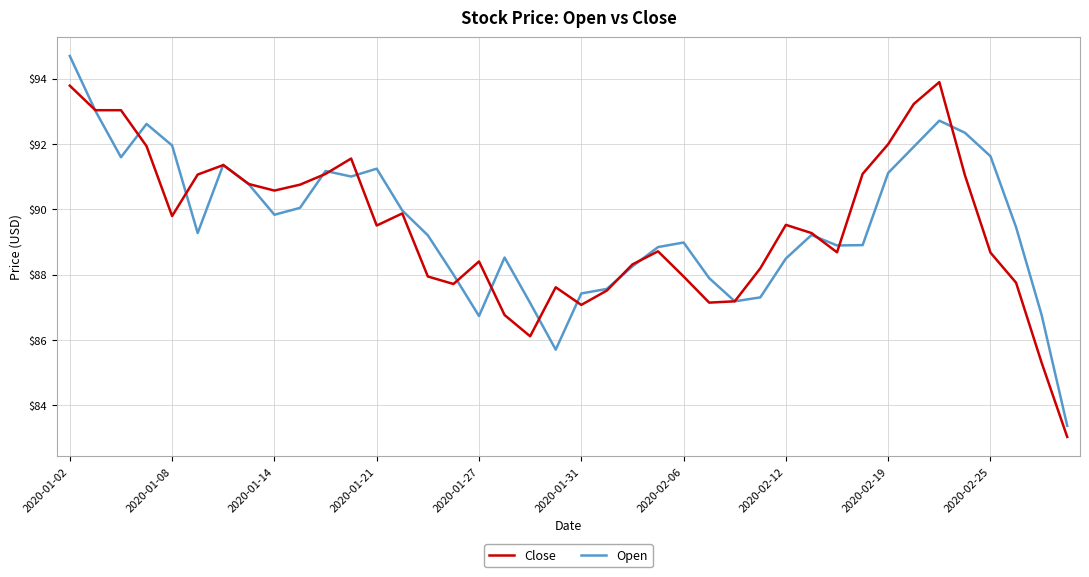

What is the lowest value of the Close series?

83.0